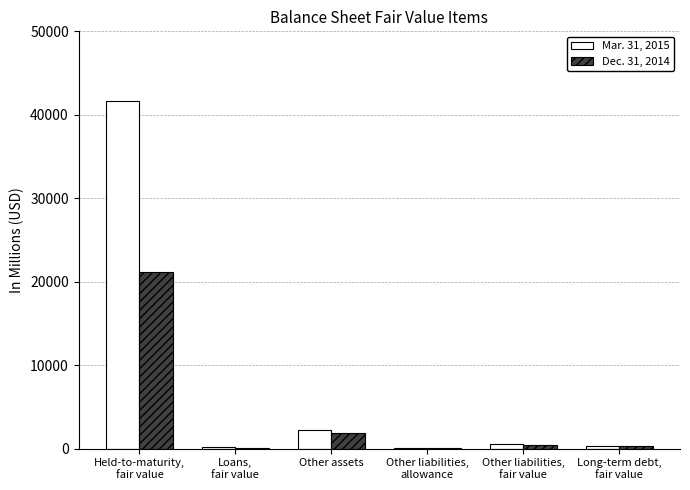

Which series has the largest total across all categories?

Mar. 31, 2015